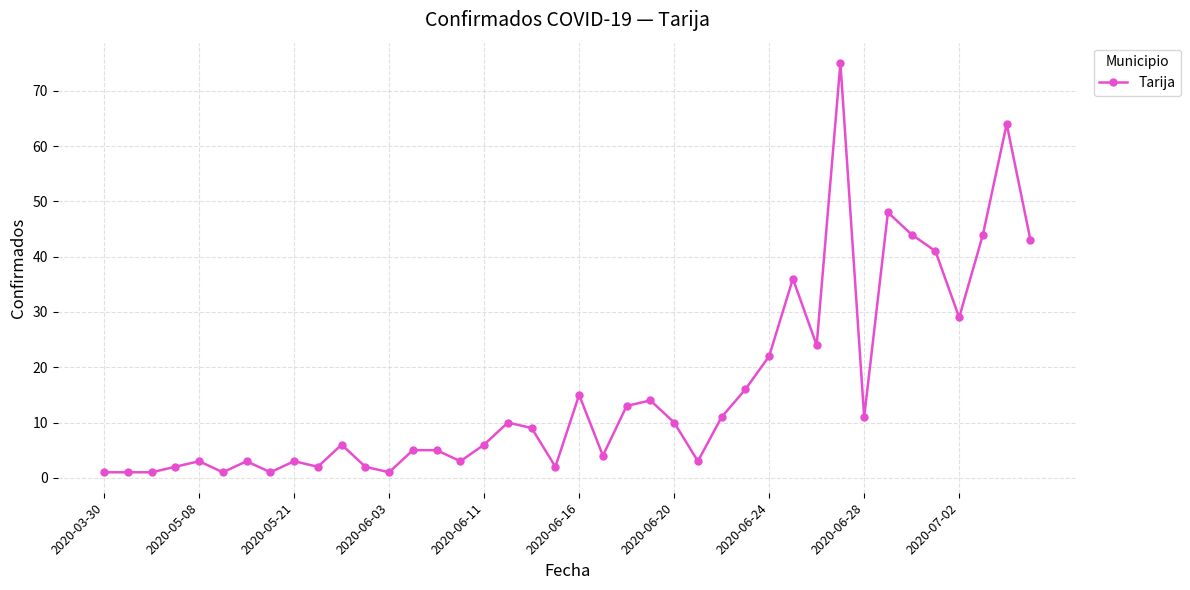

What is the difference between the maximum and minimum values?

74